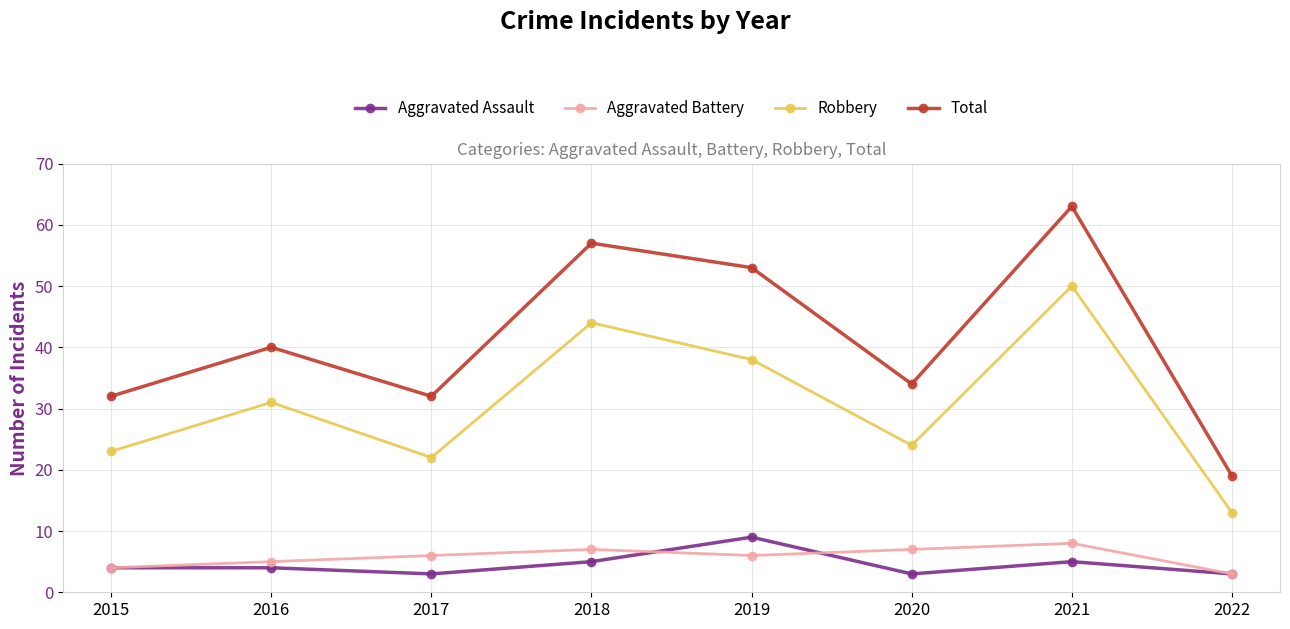

Which series changed the most between 2017 and 2018?

Total